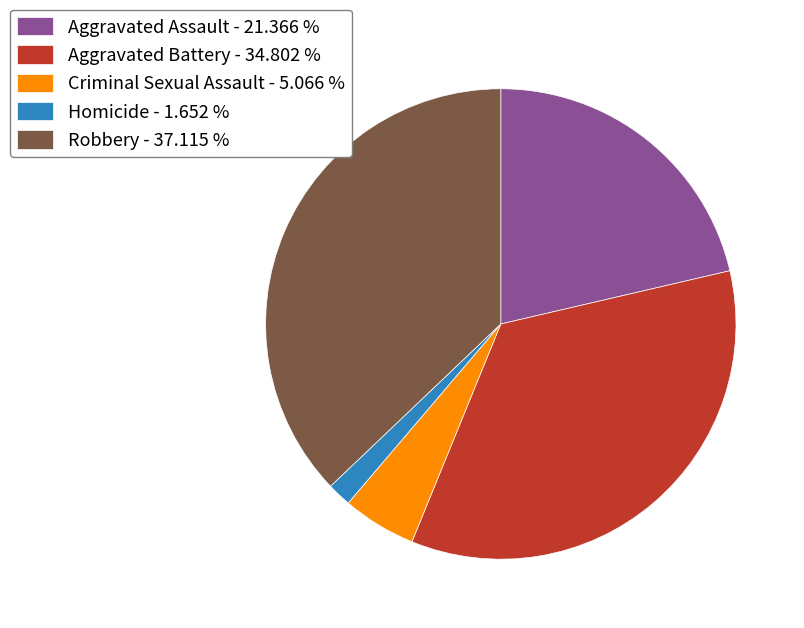

What is the ratio of the value at Robbery - 37.115 % to the value at Aggravated Battery - 34.802 %?

1.1